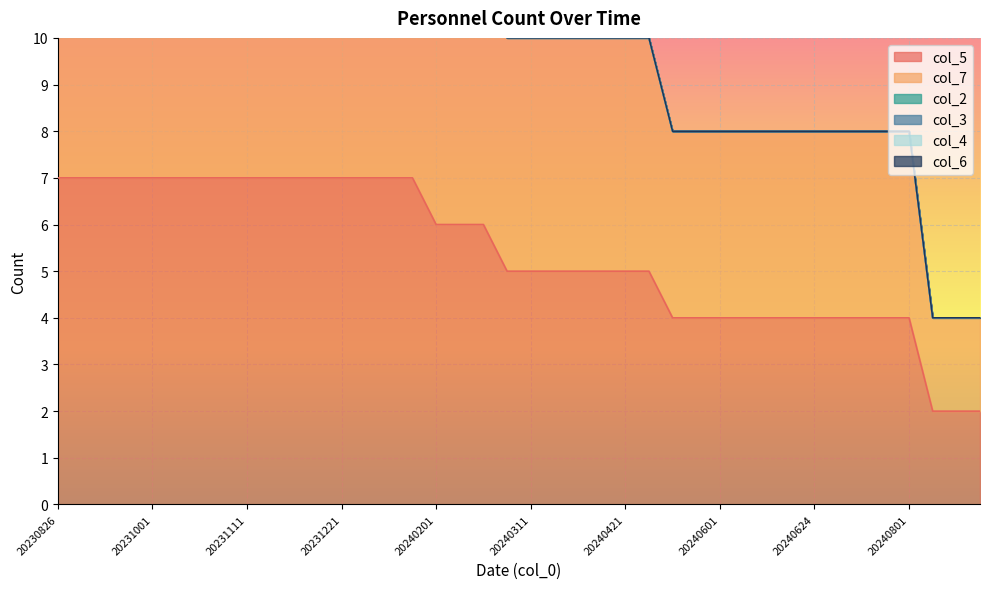

The col_5 series shows 5 at 20240421. True or false?

True